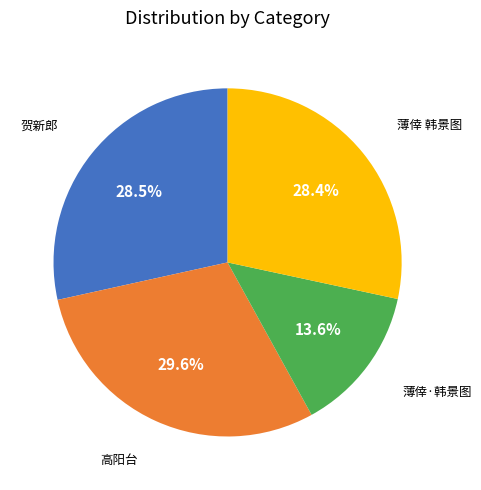

Is there any slice that represents more than half of the pie?

No